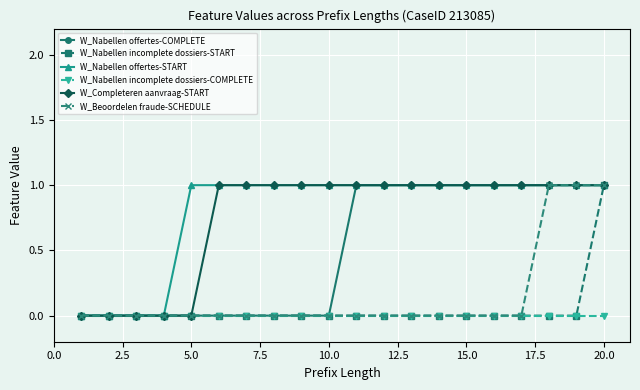

What is the value of the W_Completeren aanvraag-START point at the 16th from the left?

1